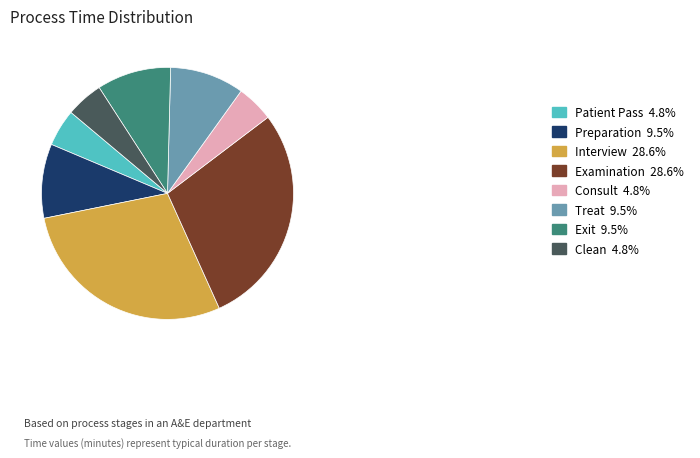

Count the number of slices in the pie.

8